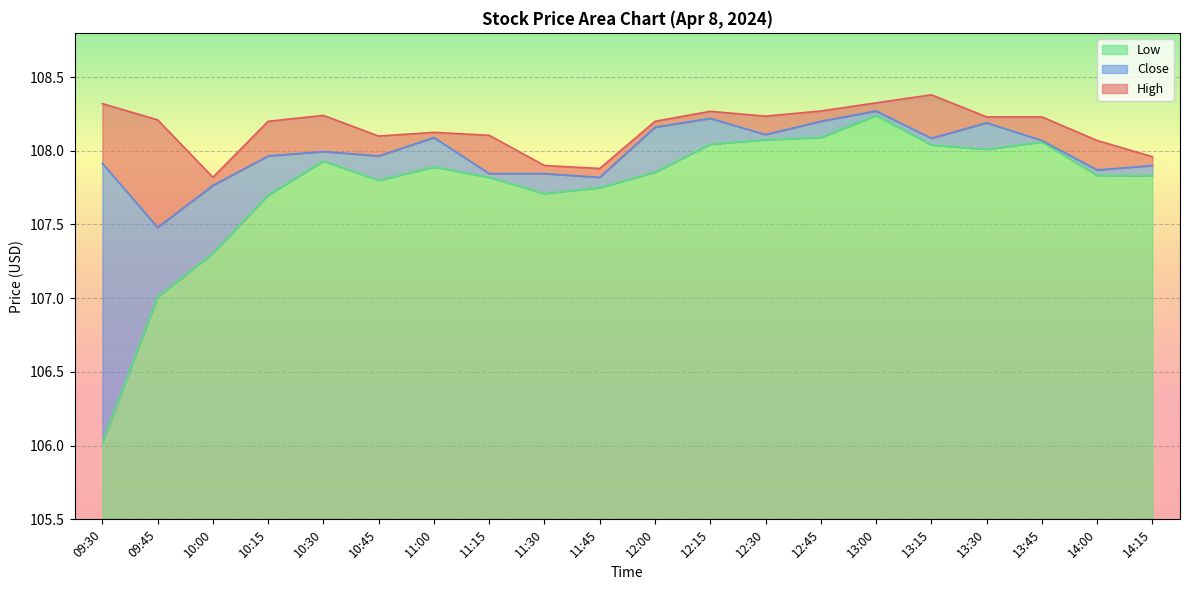

Where does the High series first go above 108?

09:30